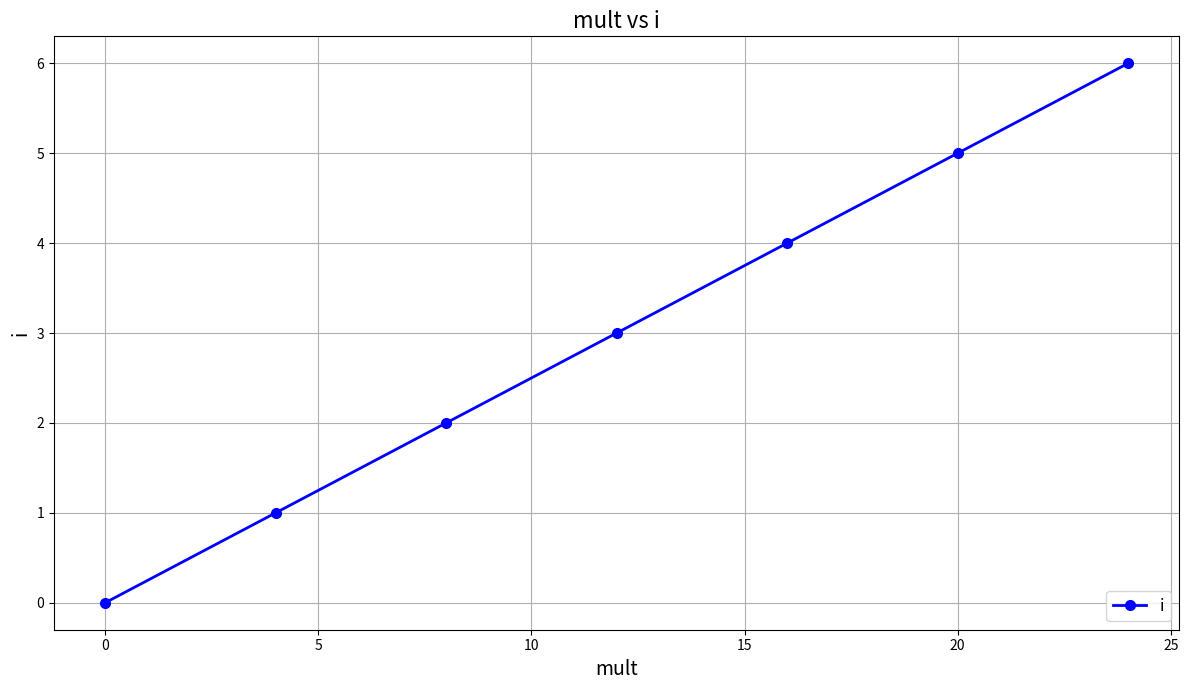

True or false: the data has more than 1 interior local peaks.

False